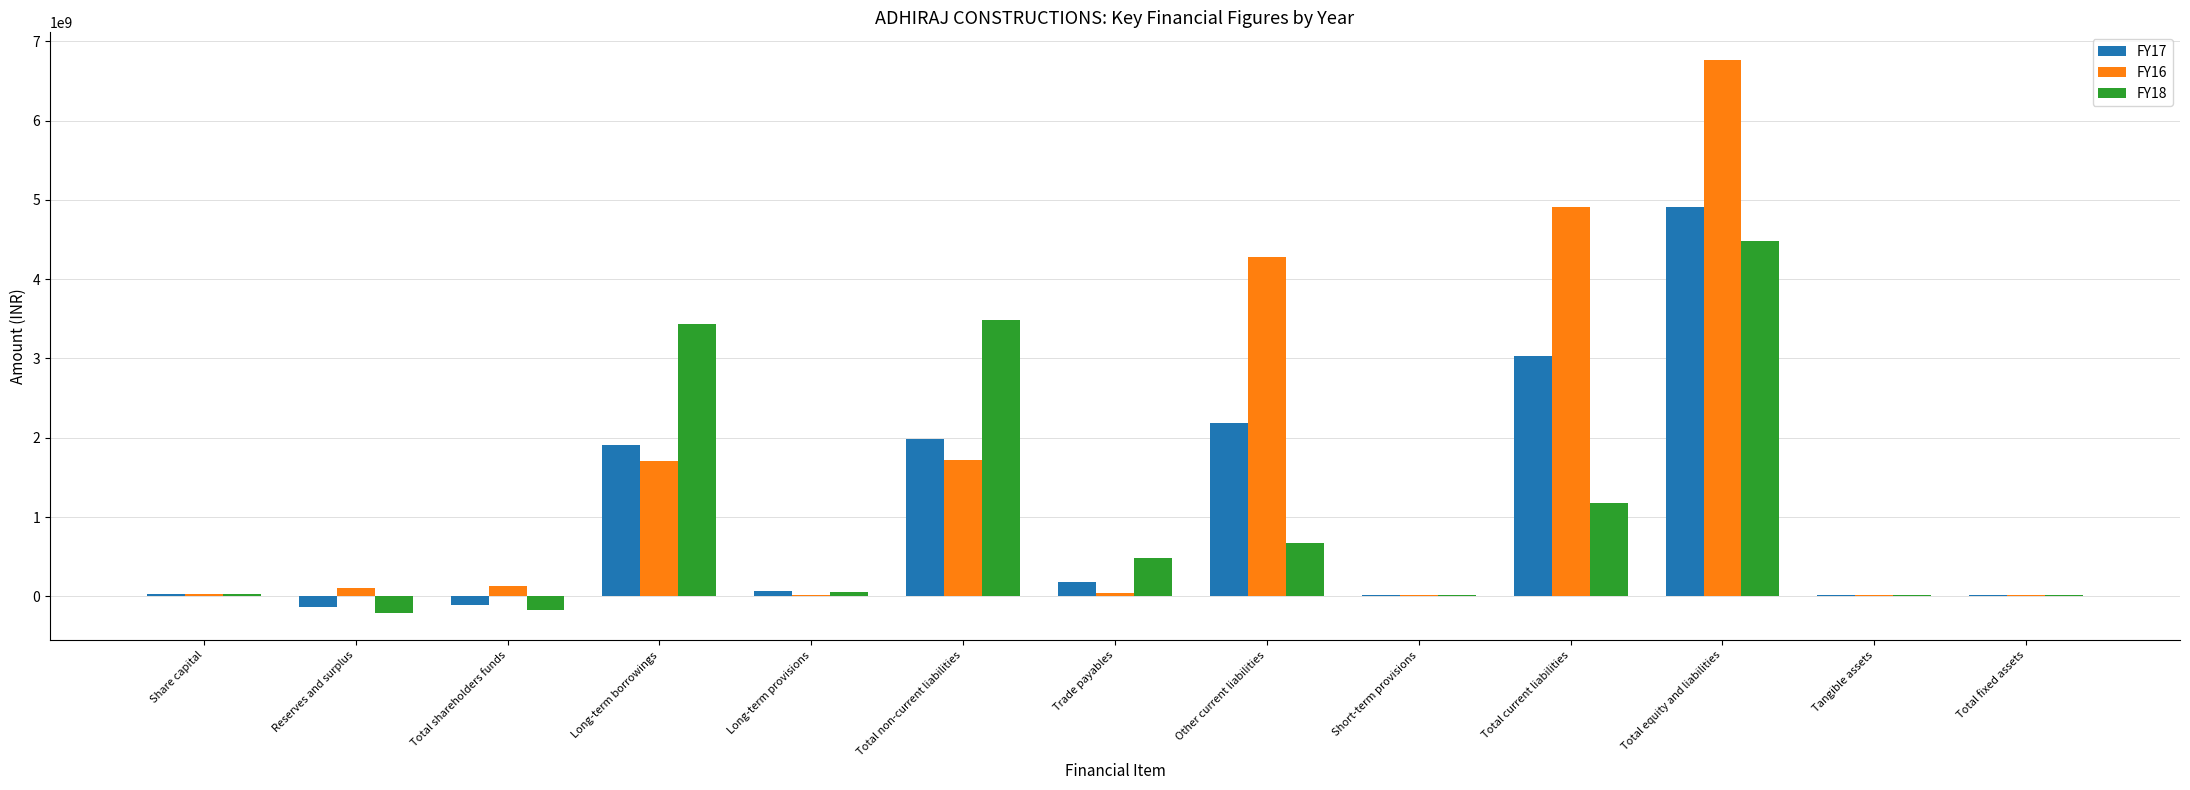

Which category has the highest value in the FY17 series?

Total equity and liabilities